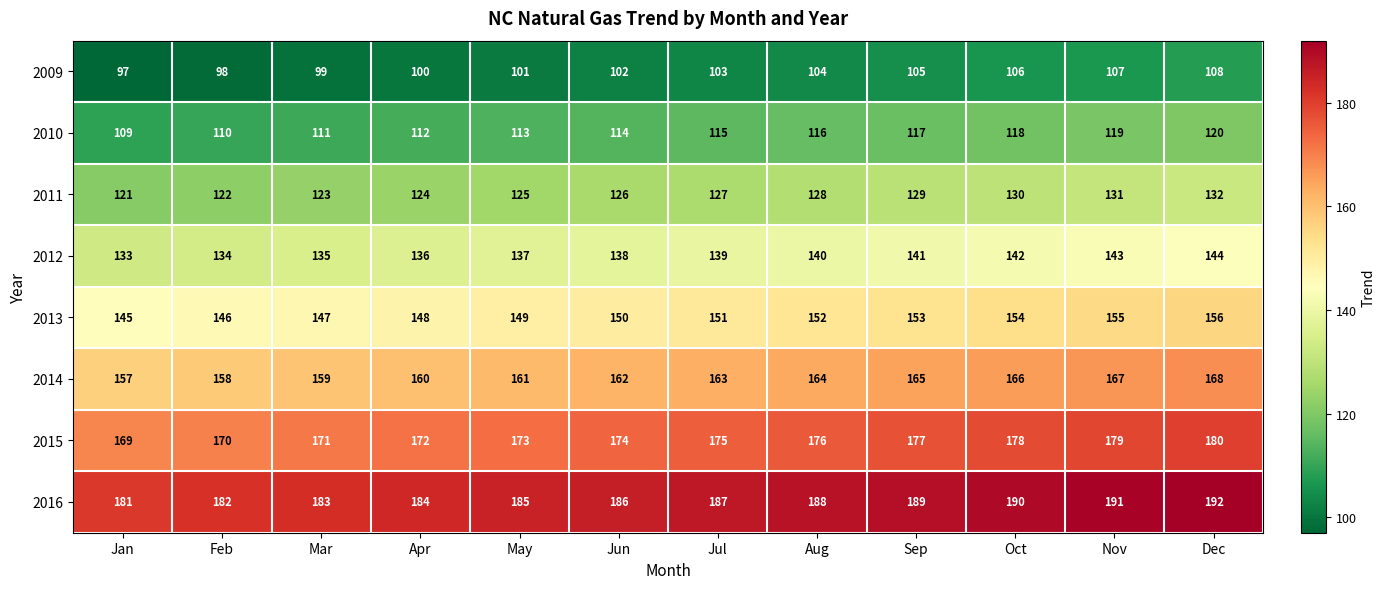

Rank the series at Oct from highest to lowest value.

2016, 2015, 2014, 2013, 2012, 2011, 2010, 2009